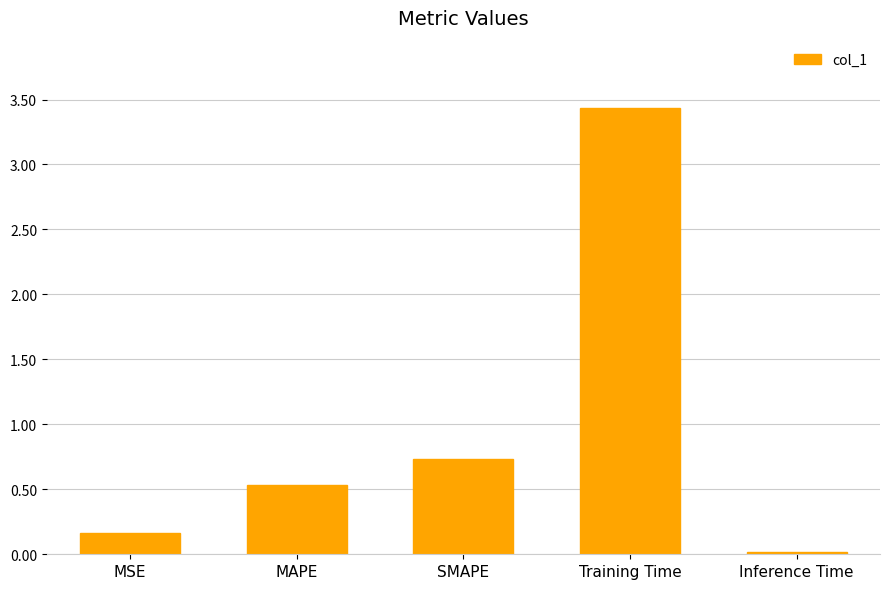

What is the value of the 4th bar from the left?

3.4